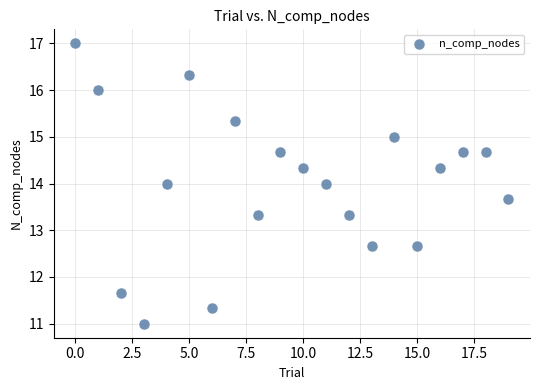

What is the range of Y values (max minus min)?

6.0